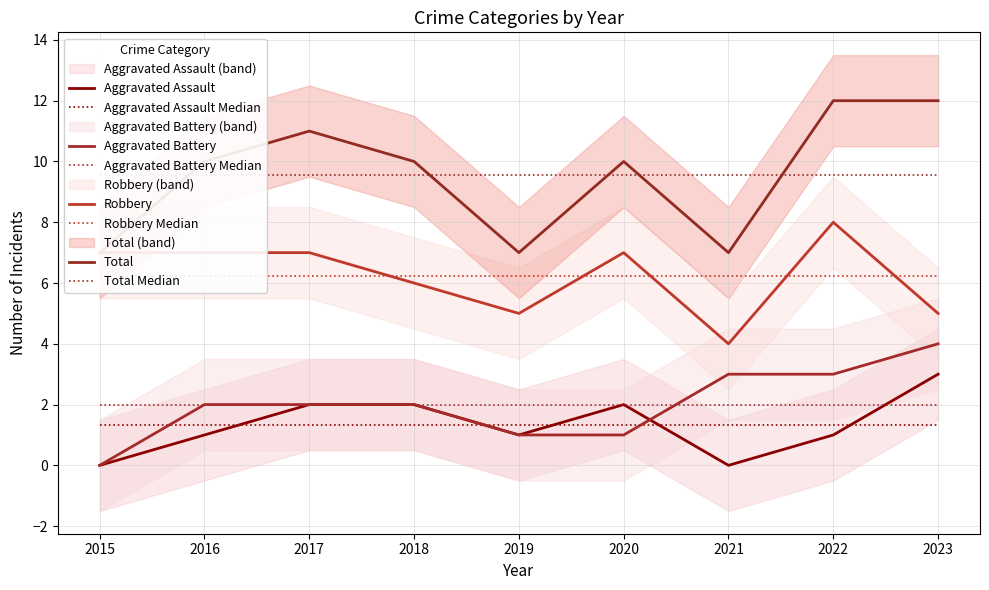

Reading left to right, list all the values displayed in this chart.

Aggravated Assault: 2015=0	2016=1	2017=2	2018=2	2019=1	2020=2	2021=0	2022=1	2023=3
Aggravated Battery: 2015=0	2016=2	2017=2	2018=2	2019=1	2020=1	2021=3	2022=3	2023=4
Robbery: 2015=7	2016=7	2017=7	2018=6	2019=5	2020=7	2021=4	2022=8	2023=5
Total: 2015=7	2016=10	2017=11	2018=10	2019=7	2020=10	2021=7	2022=12	2023=12